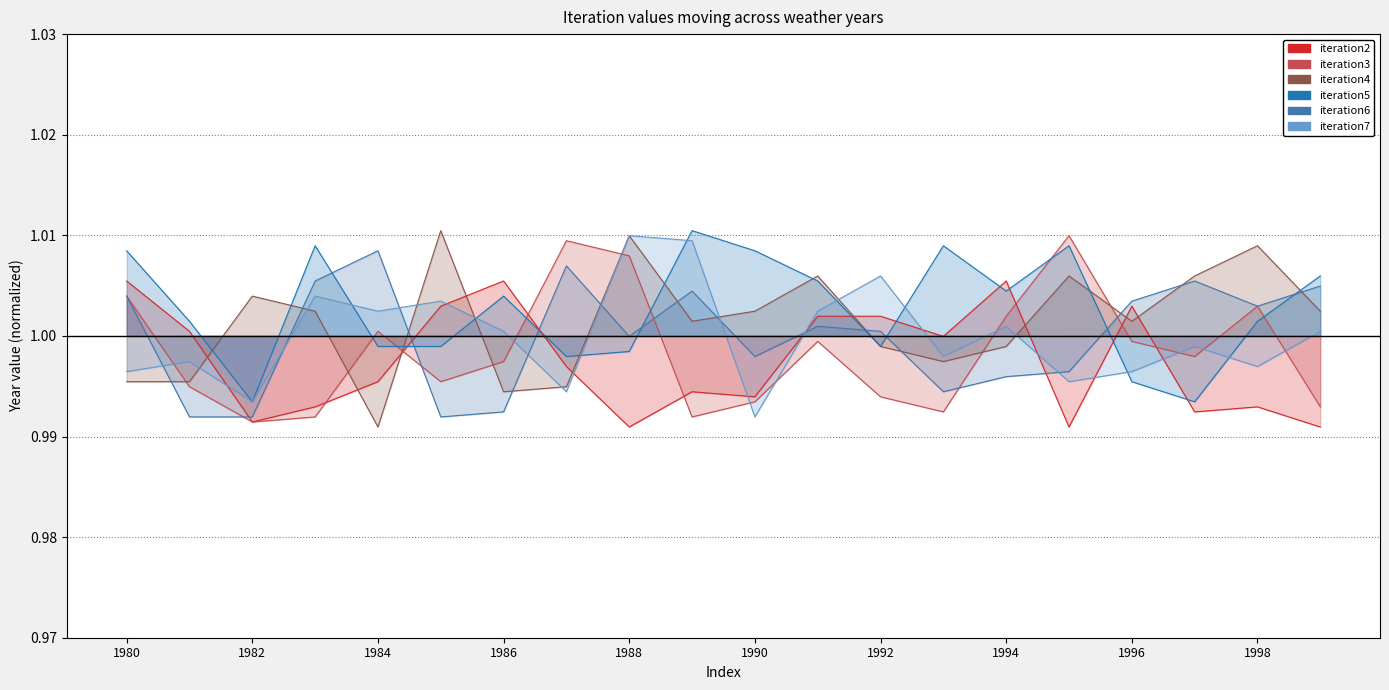

List the labels in order of iteration4 value, largest first.

1985, 1988, 1998, 1991, 1995, 1997, 1982, 1983, 1990, 1999, 1989, 1996, 1992, 1994, 1993, 1980, 1981, 1987, 1986, 1984